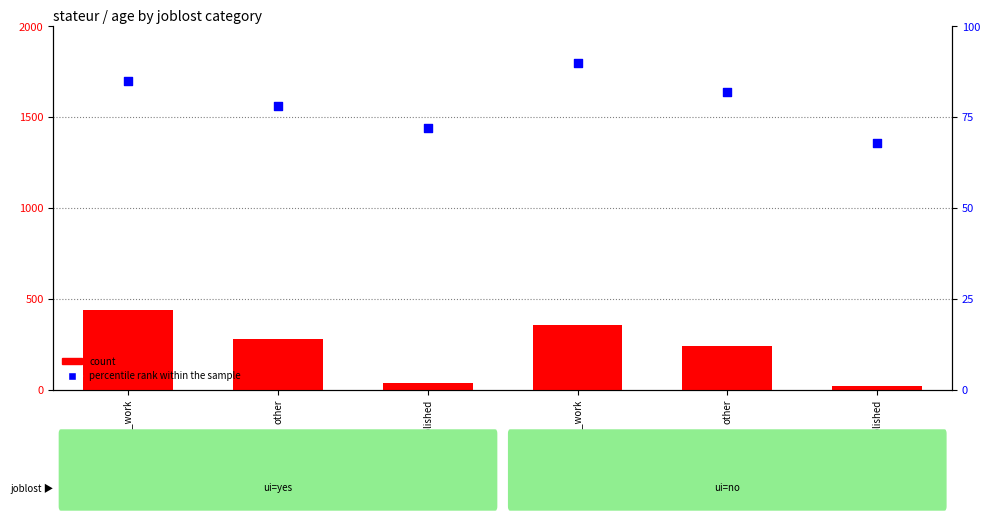

Which series reaches the minimum Y coordinate?

count